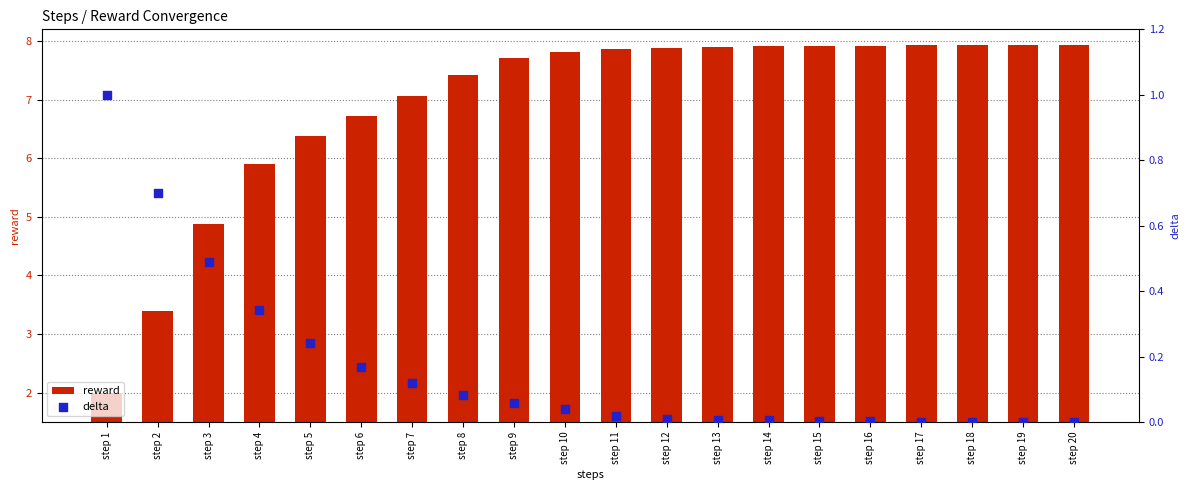

Which series has the widest spread of Y values?

reward